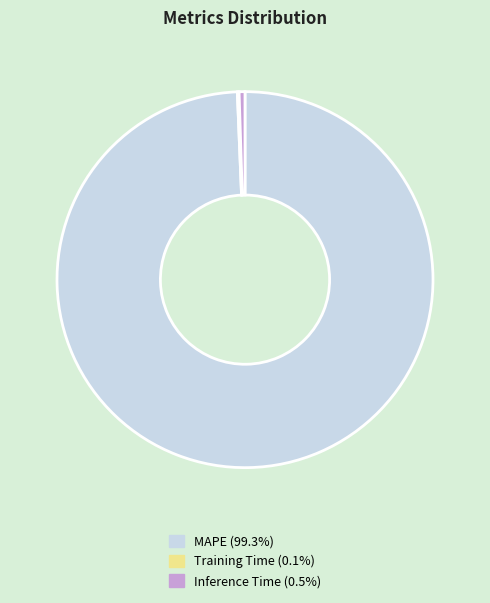

Which has a higher value, MAPE or Inference Time?

MAPE